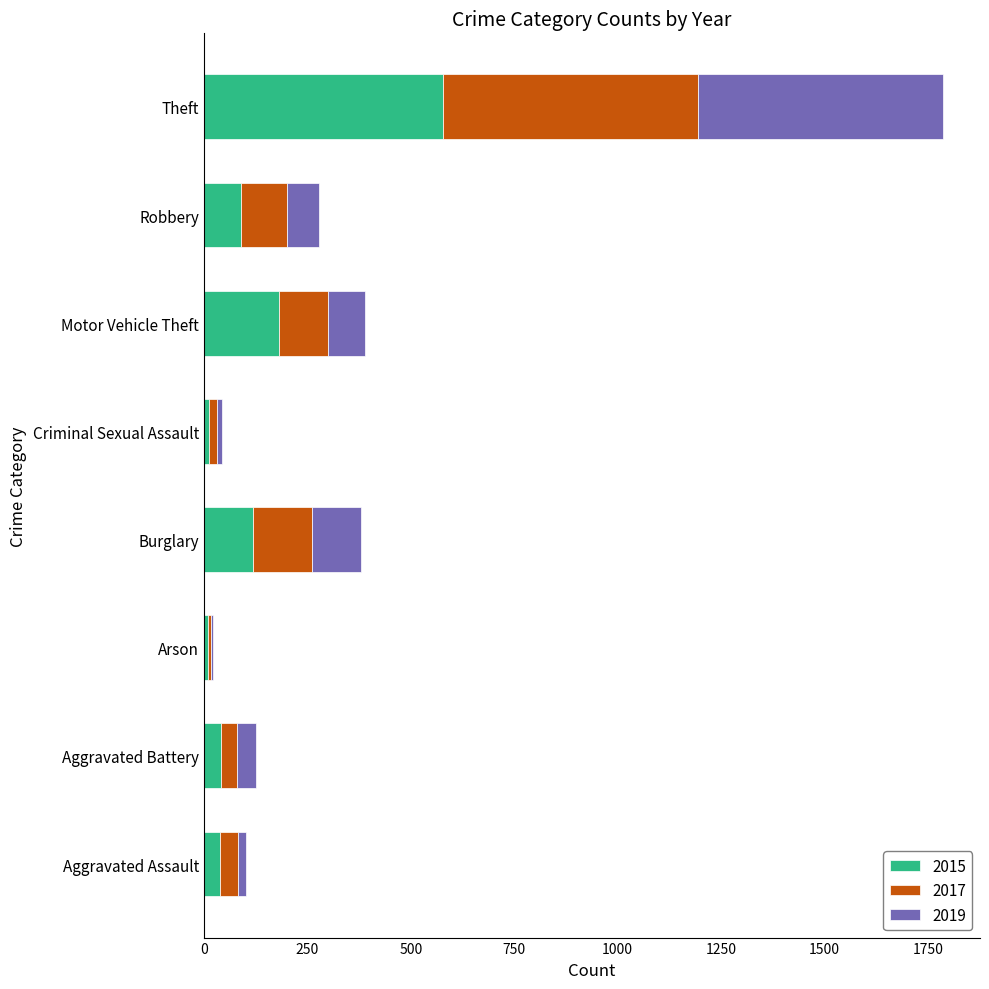

Which category has the highest value in the 2015 series?

Theft